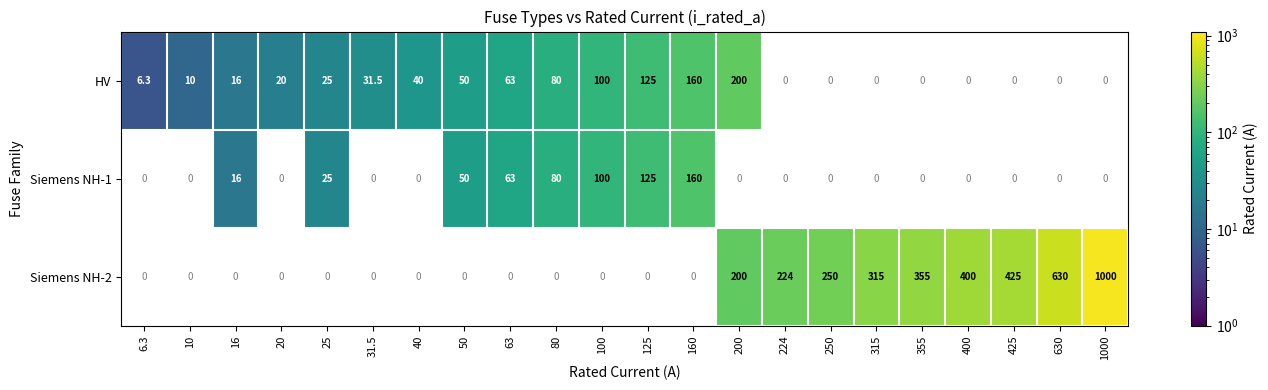

What is the sum of the HV values at 80 and 6.3?

86.3